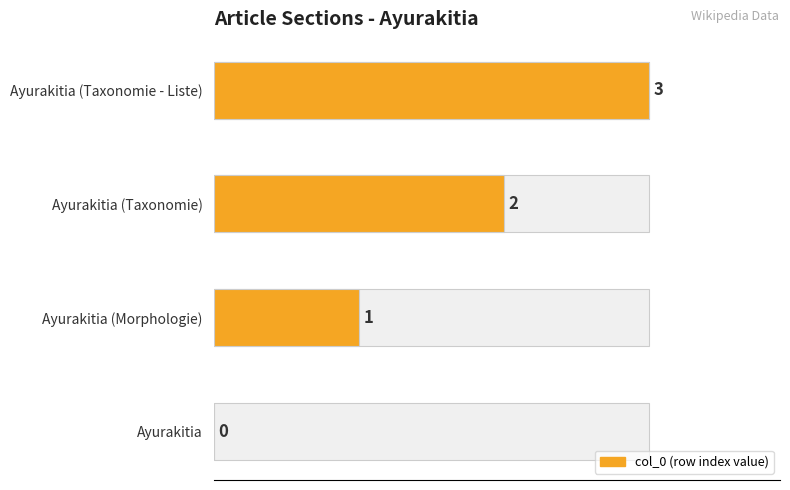

Which has a higher value, Ayurakitia (Morphologie) or Ayurakitia (Taxonomie)?

Ayurakitia (Taxonomie)